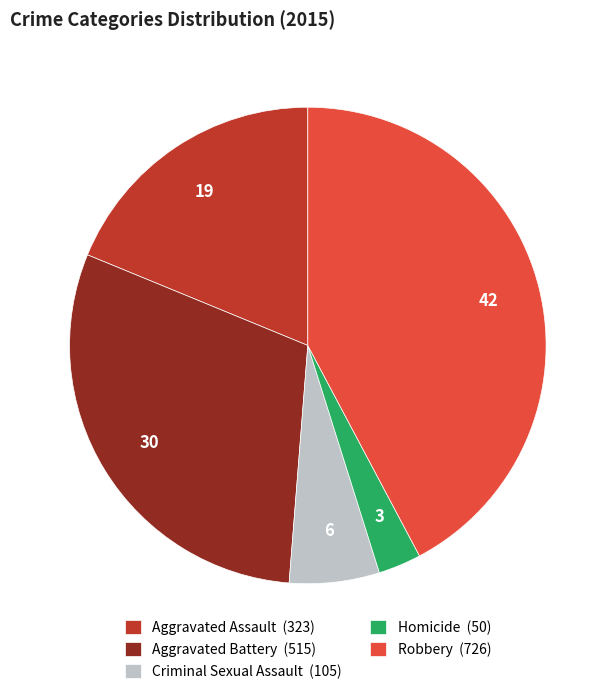

How many segments does this pie chart have?

5